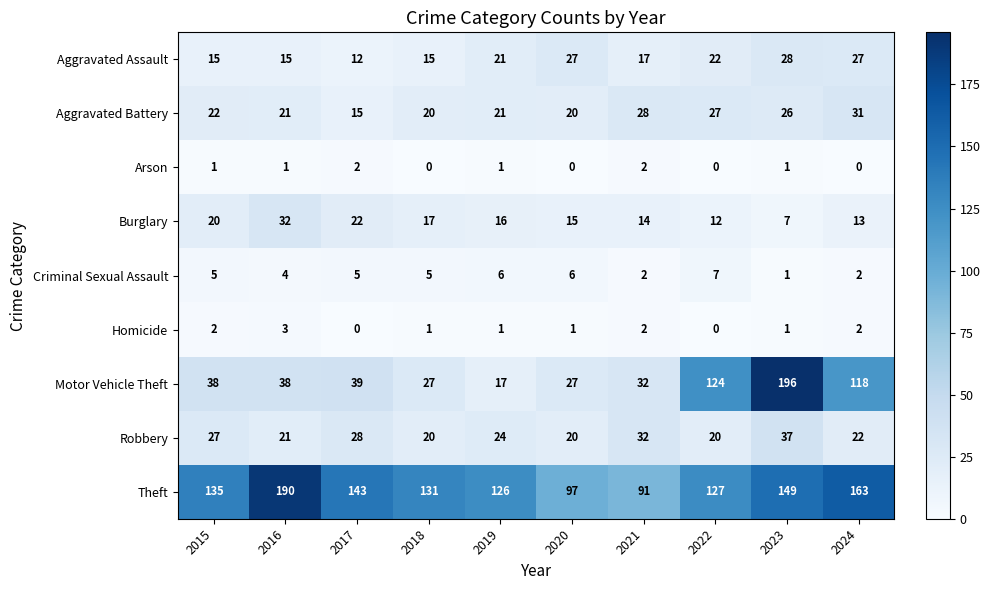

True or false: Theft has a value of 127 at 2022.

True